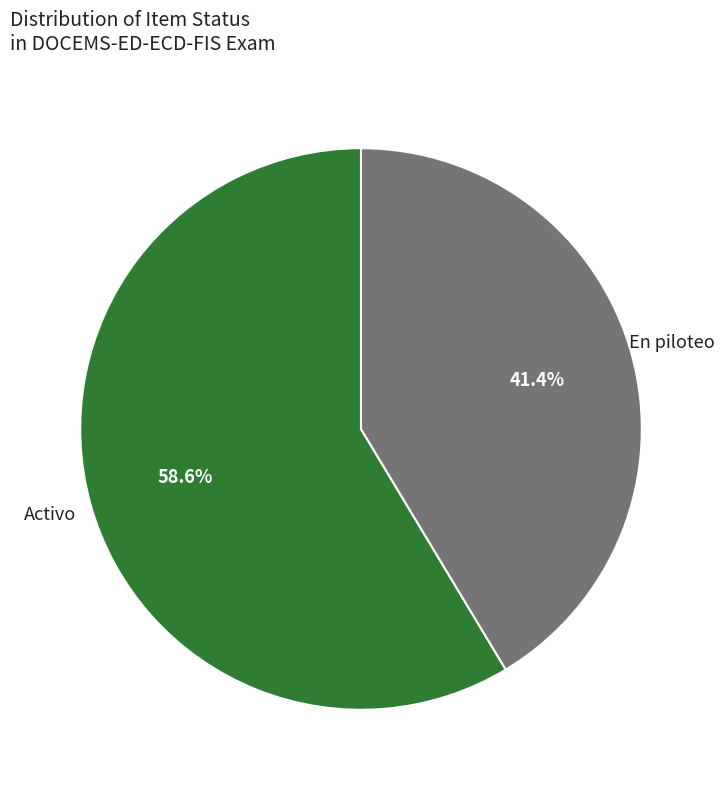

Count the number of slices in the pie.

2